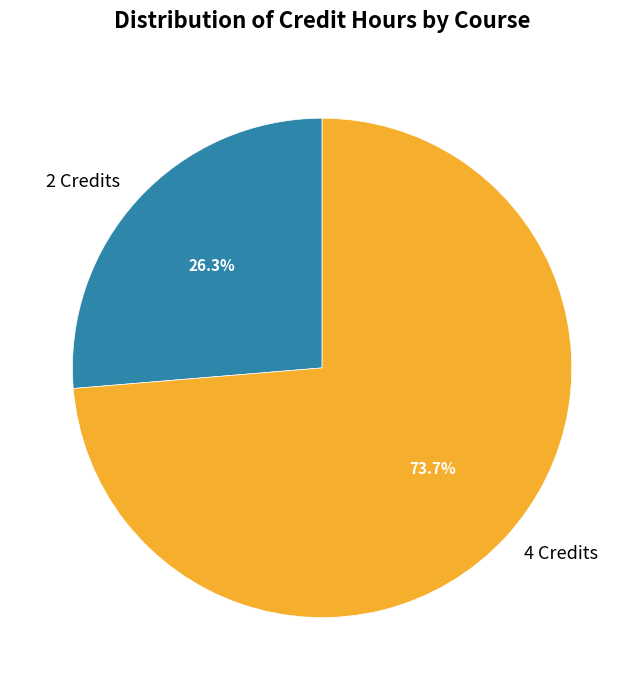

Which has a higher value, 2 Credits or 4 Credits?

4 Credits